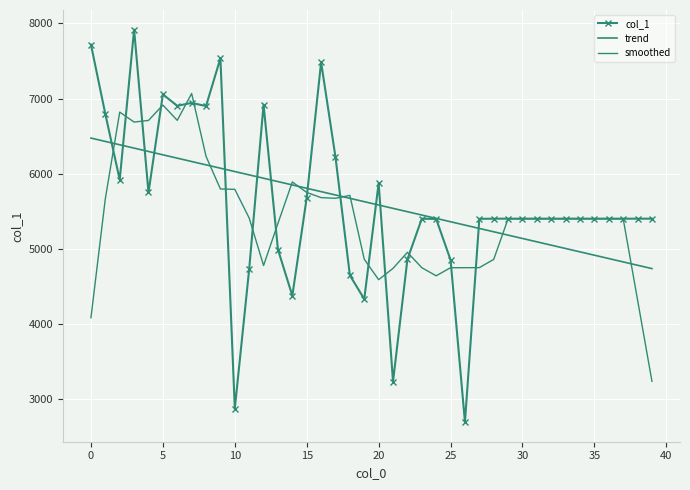

Which series has the largest range (max minus min)?

col_1